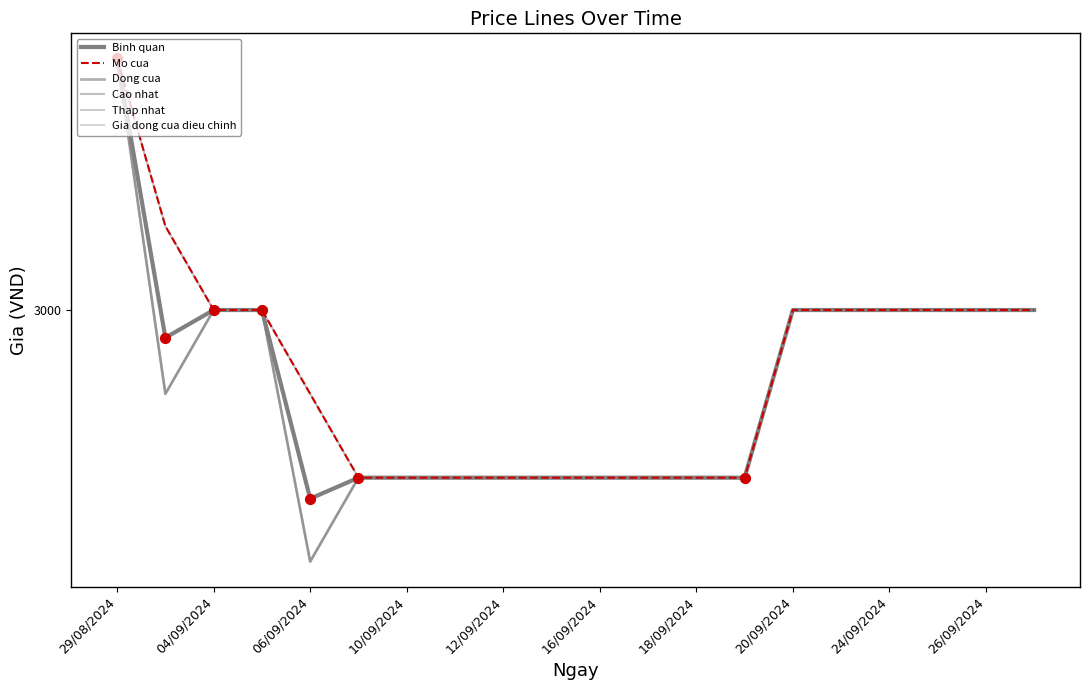

At which category is the sum across all series the highest?

29/08/2024